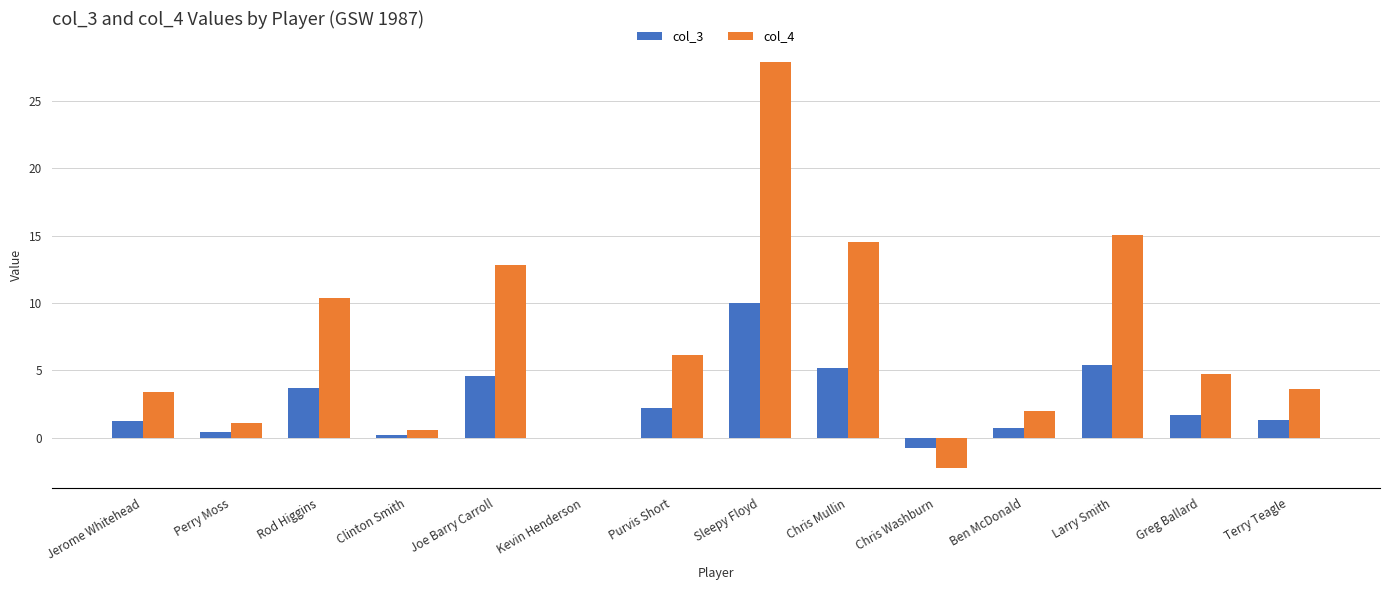

Is the value of col_4 at Perry Moss greater than the value of col_3 at Perry Moss?

Yes